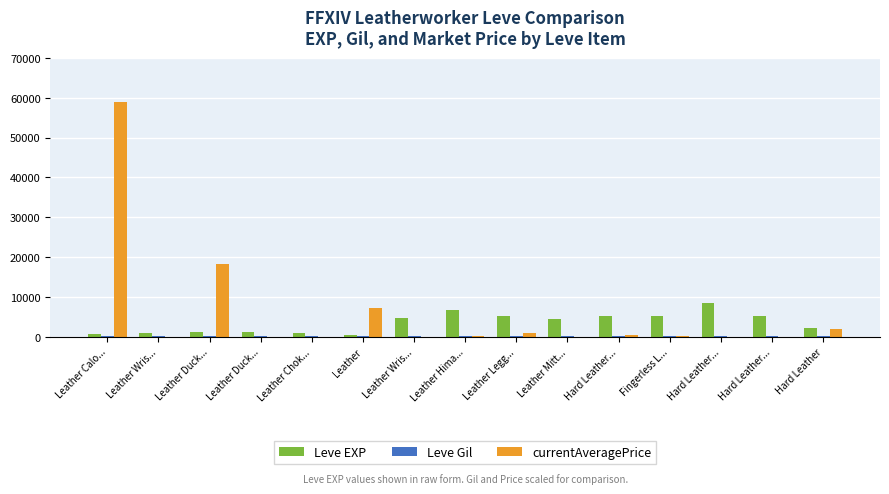

The Leve Gil series shows 224 at Leather Hima.... True or false?

True